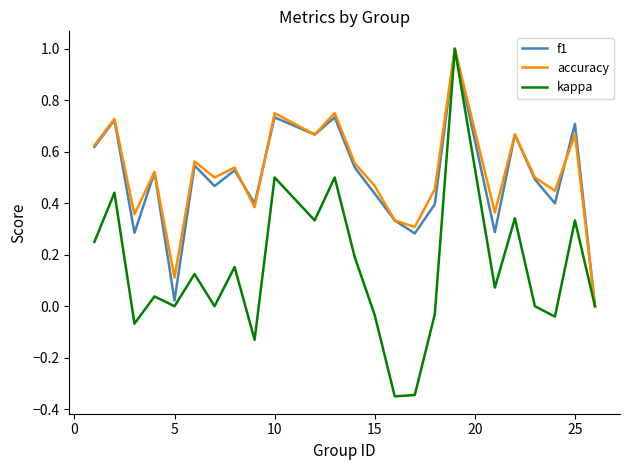

Which series has the largest range (max minus min)?

kappa